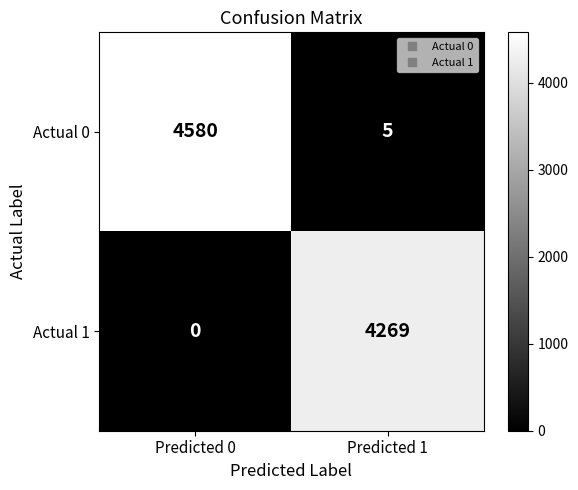

Rank the series by their maximum value, from lowest to highest.

Actual 1, Actual 0